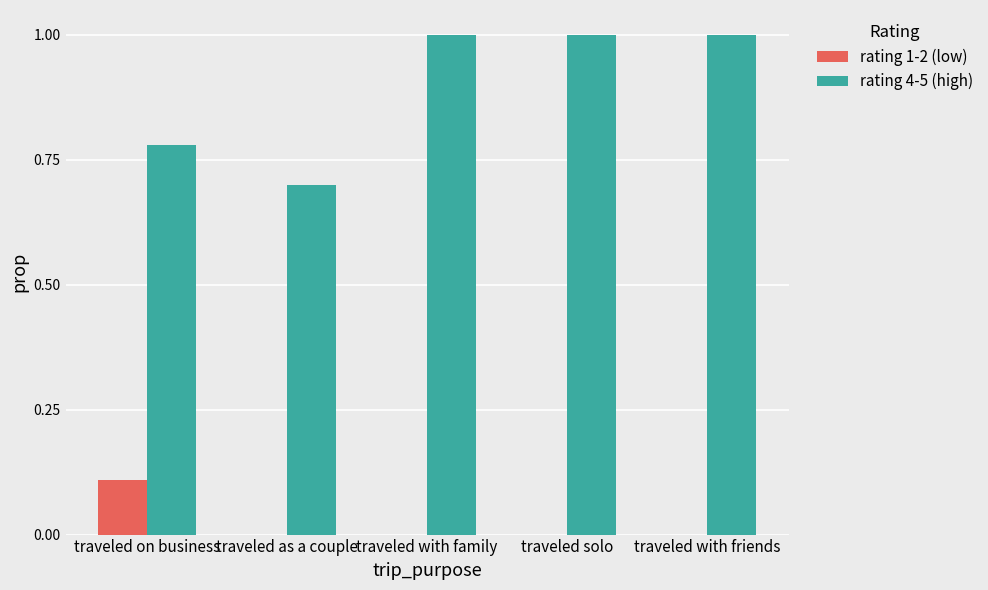

The value of rating 1-2 (low) at traveled with family is 0.0. True or false?

True